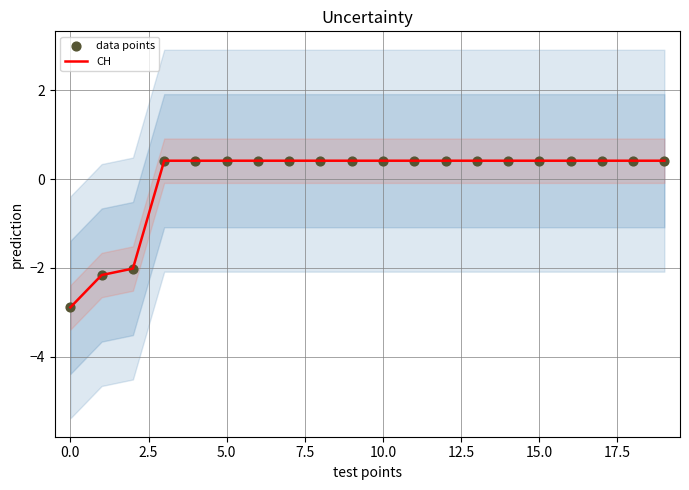

Which series contains the highest Y value?

CH